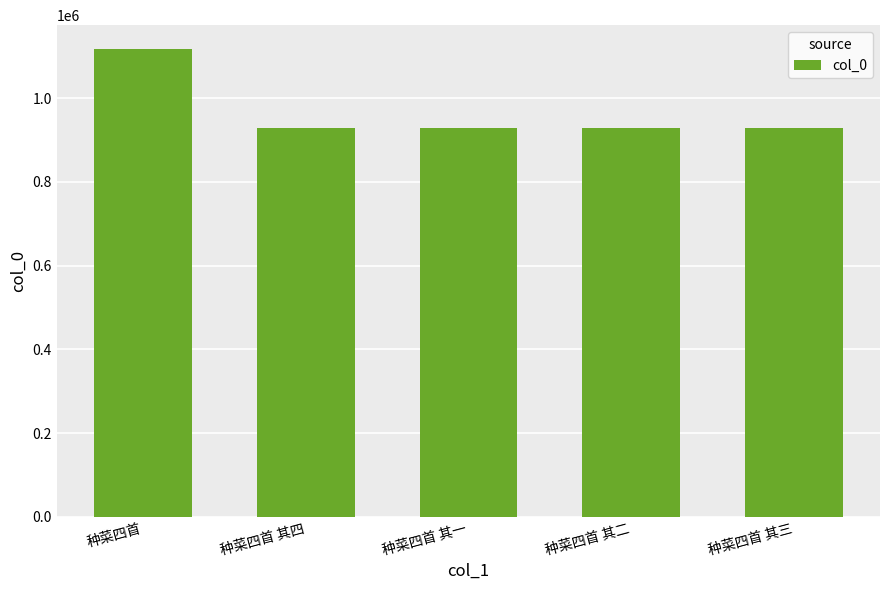

The value at 种菜四首 其一 is 1293296. True or false?

False